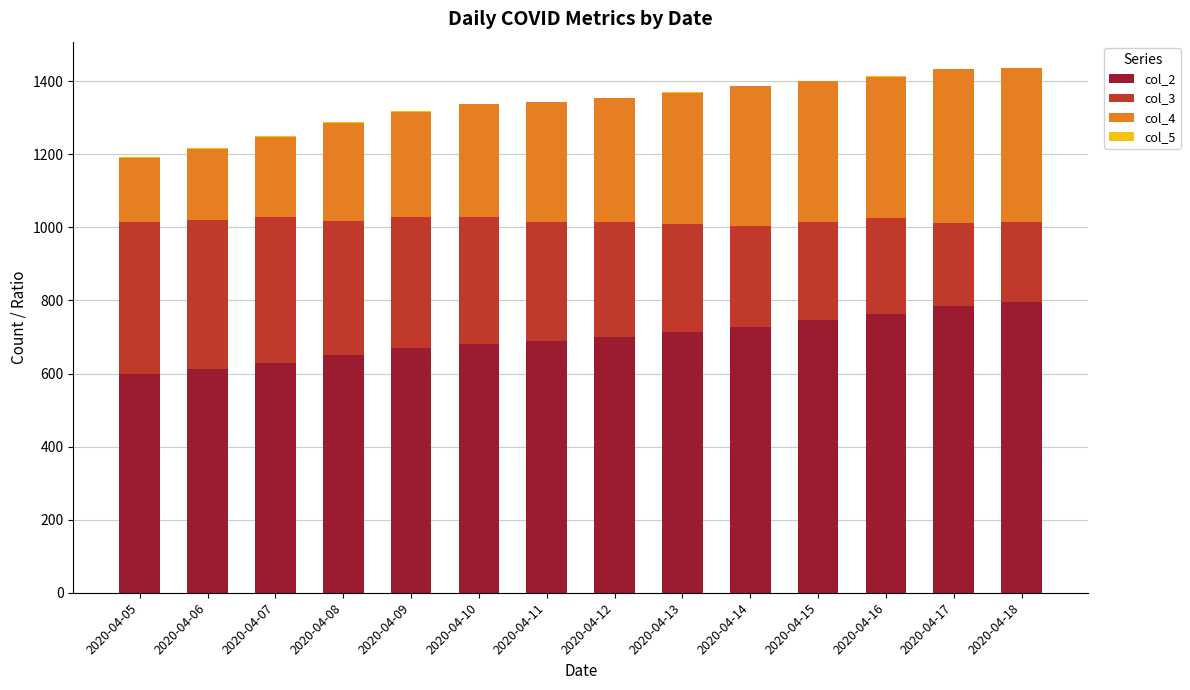

The value of col_2 at 2020-04-09 is 1089.5. True or false?

False